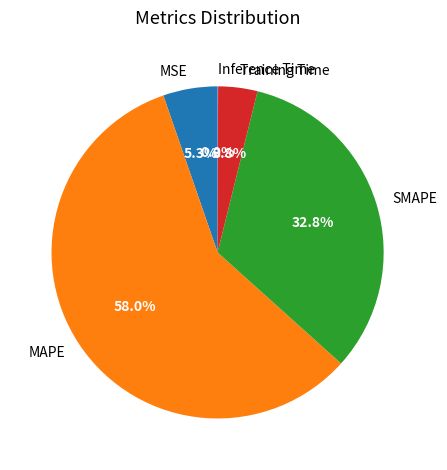

Which has a higher value, MSE or SMAPE?

SMAPE